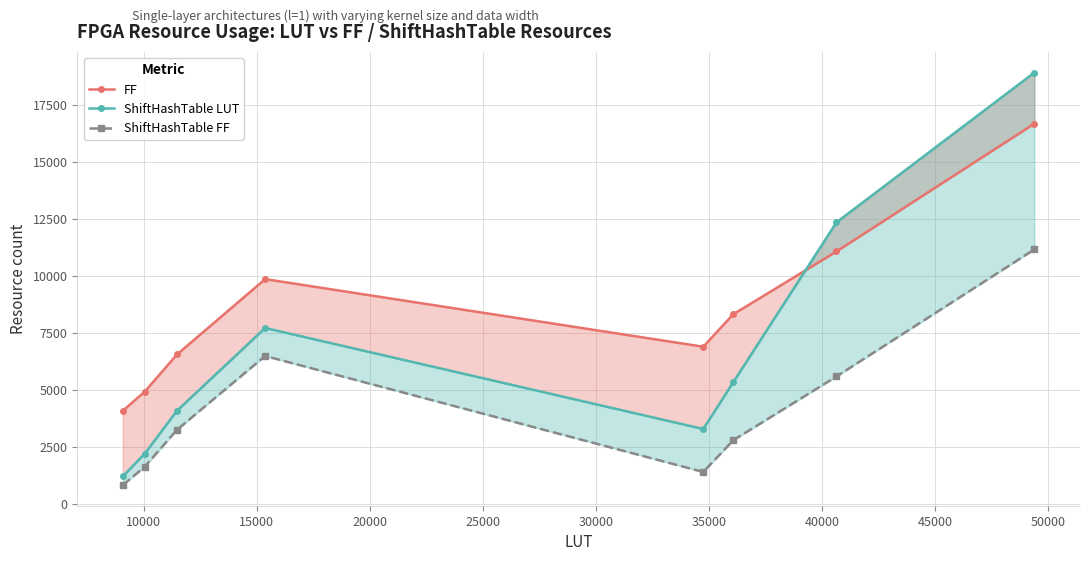

Does the chart have visible grid lines?

Yes